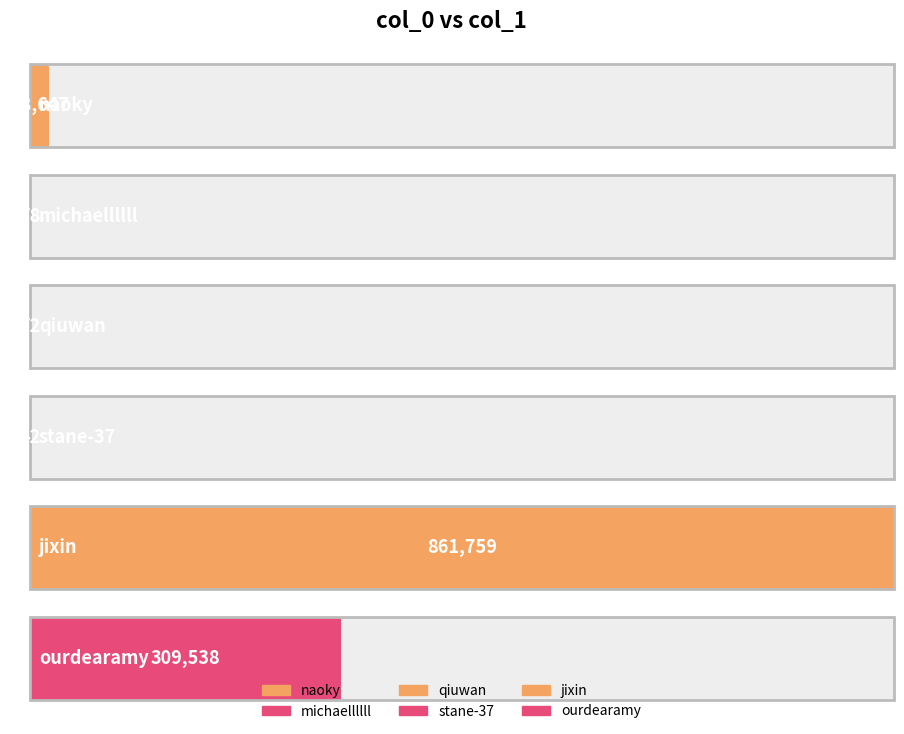

List the labels in order of value, smallest first.

stane-37, qiuwan, michaellllll, naoky, ourdearamy, jixin